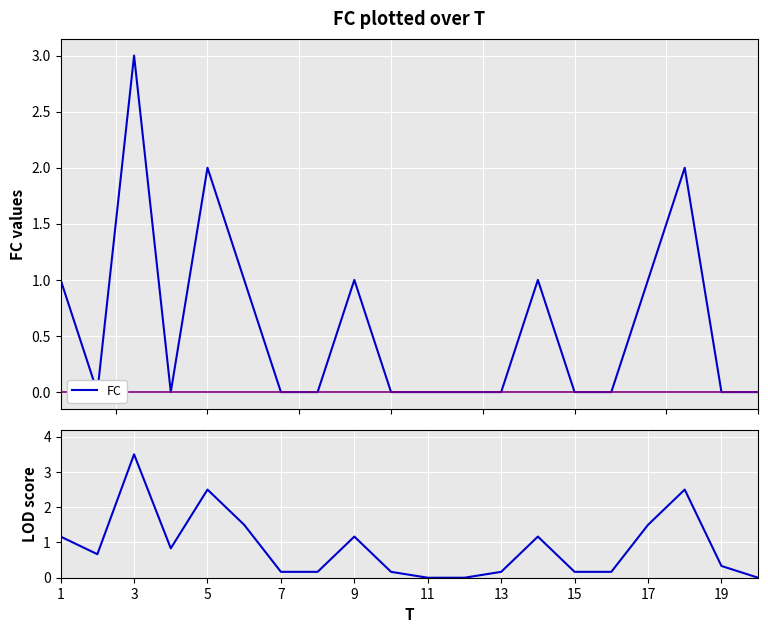

True or false: LOD-like has more than 2 points higher than both neighbors.

True